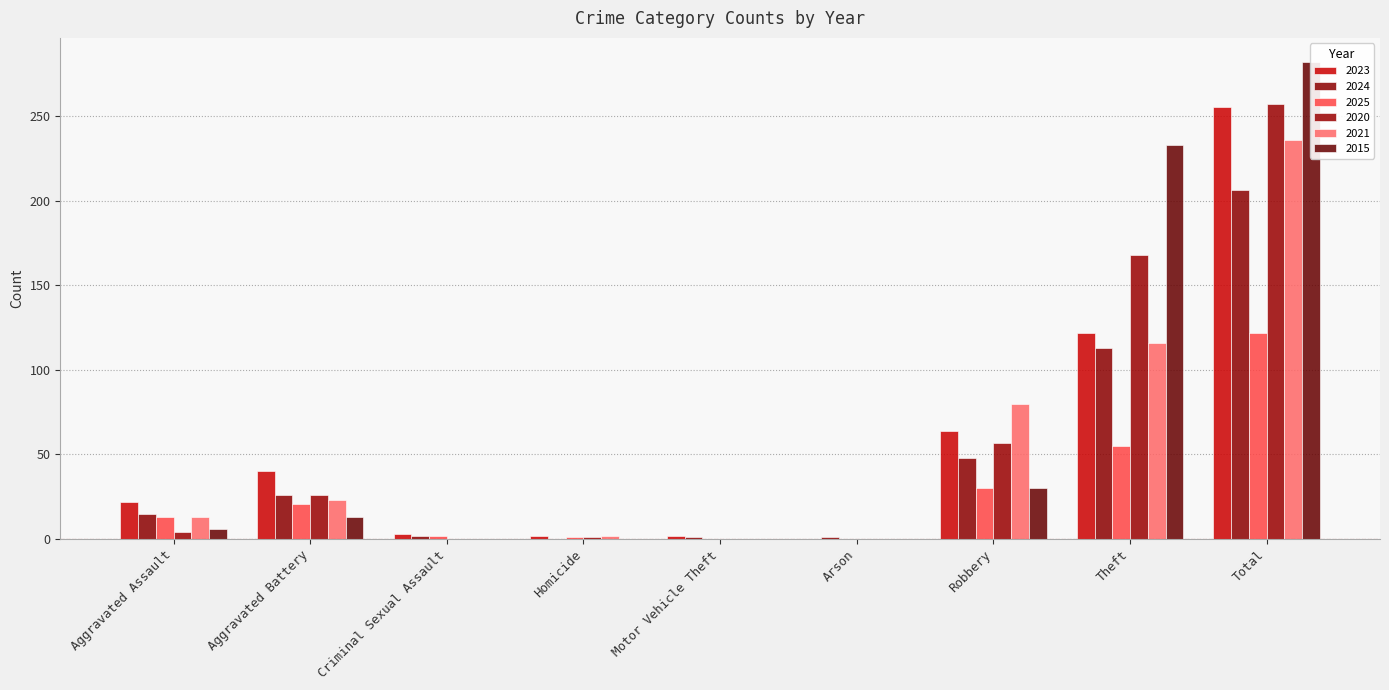

What is the label of the 1st bar from the right?

Total